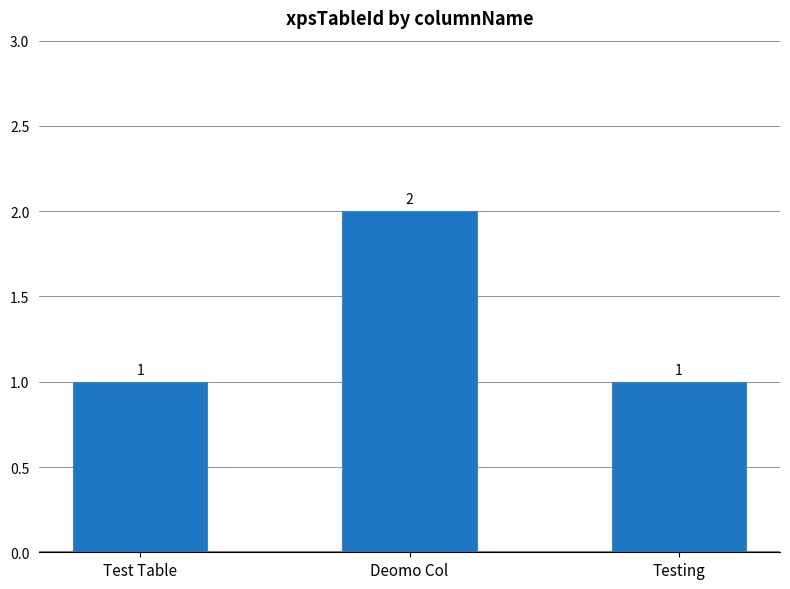

Reading right to left, what are all the values shown in this chart?

1	2	1